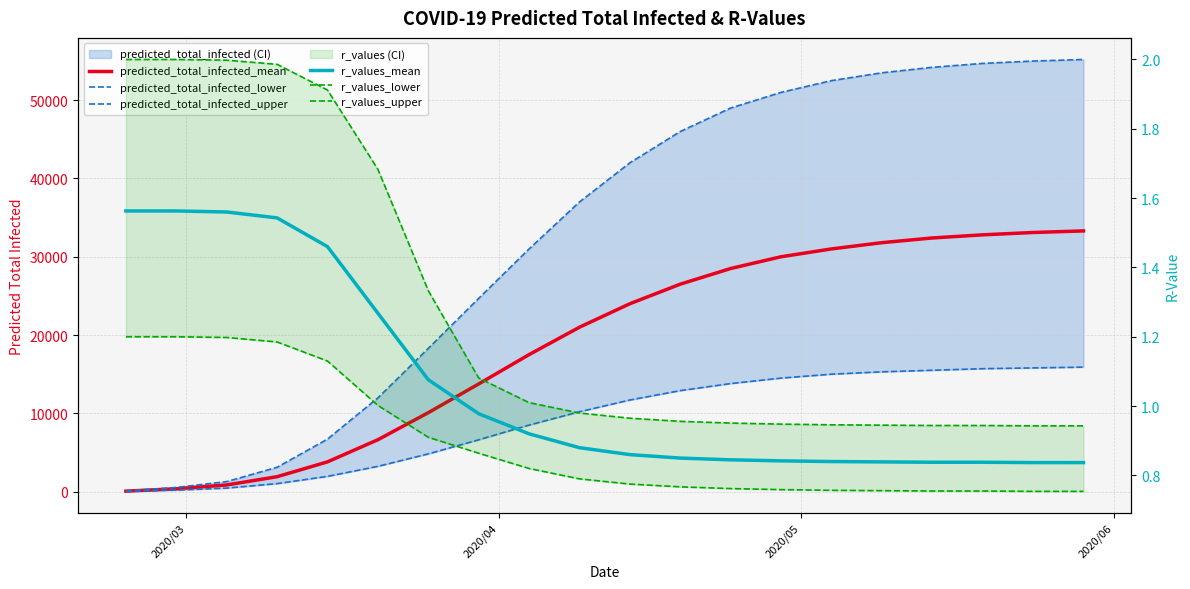

At which label does r_values_upper reach its peak?

2020/03